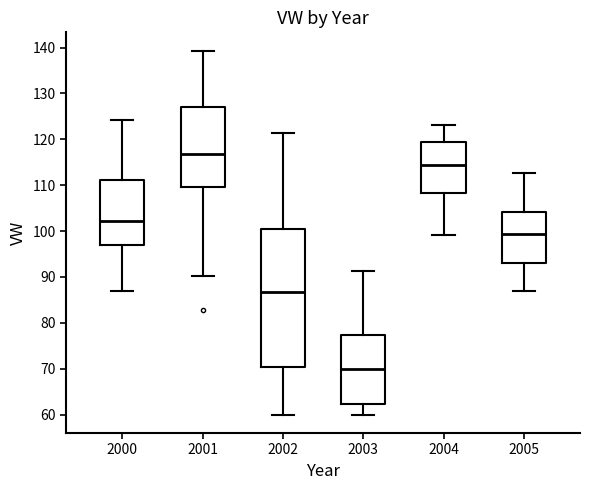

Reading left to right, read every box against the y-axis: the position of its median line, the range the box covers, and the ends of its whiskers. The values are not printed on the chart, so give them approximately, as read against the axis.

2000: median 102, box 97 to 111, whiskers 87 to 124
2001: median 117, box 110 to 127, whiskers 90 to 139
2002: median 87, box 70 to 100, whiskers 60 to 121
2003: median 70, box 62 to 77, whiskers 60 to 91
2004: median 115, box 108 to 119, whiskers 99 to 123
2005: median 99, box 93 to 104, whiskers 87 to 113